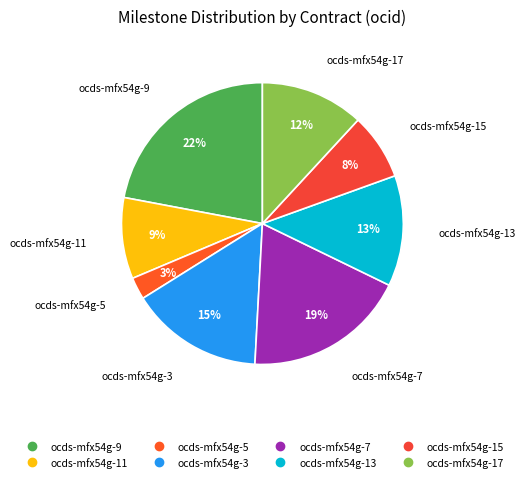

To the nearest percent, what is the average slice percentage?

12%